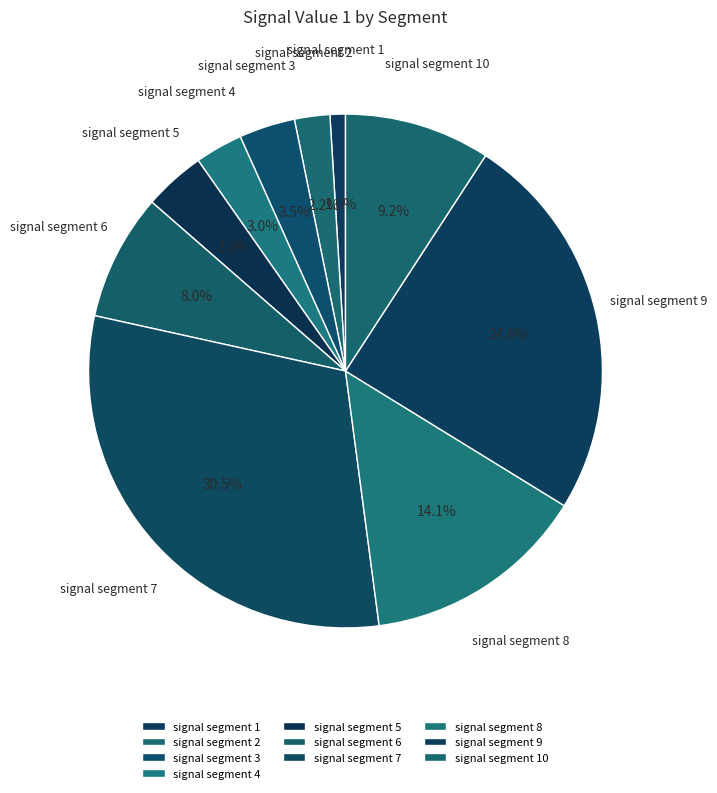

Which category has the smallest portion of the pie?

signal segment 1